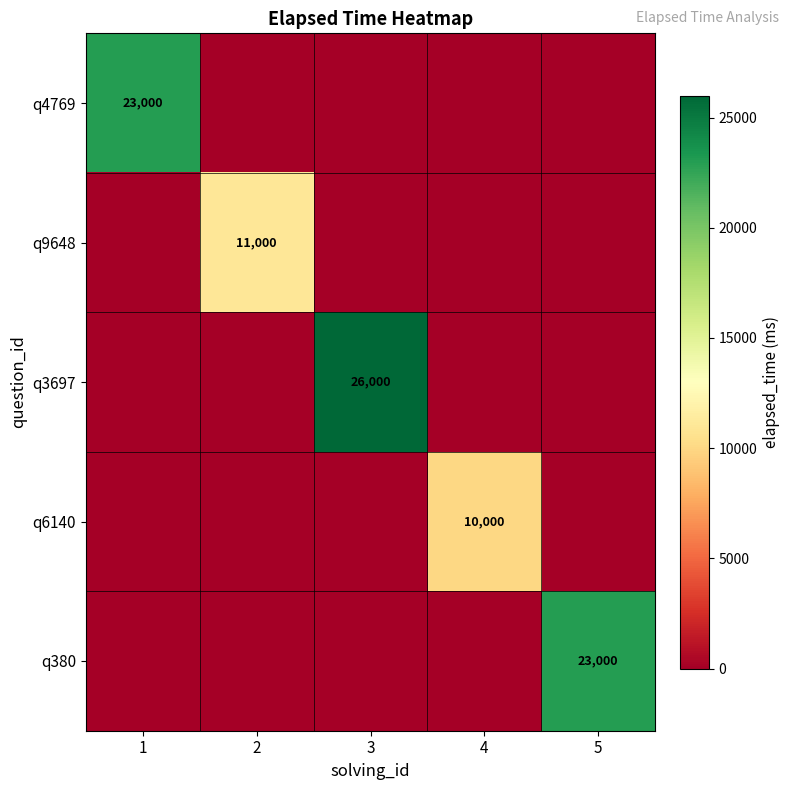

What is the greatest value displayed?

26000